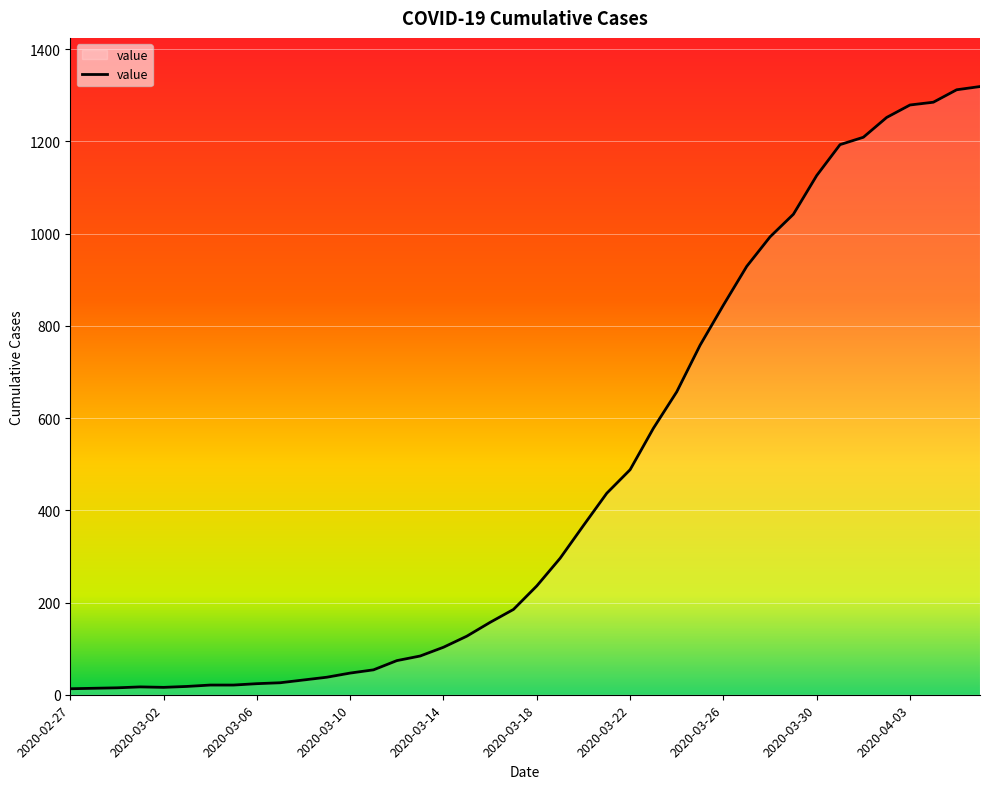

What is the maximum value shown in the chart?

1319